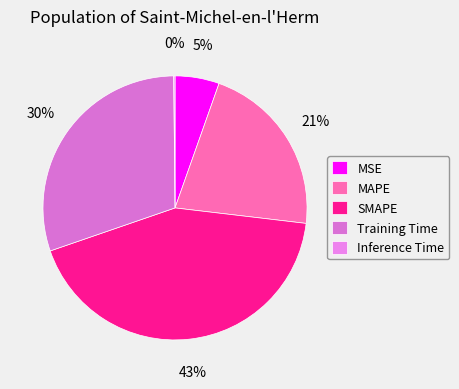

What percentage is NOT represented by MAPE?

78.5%